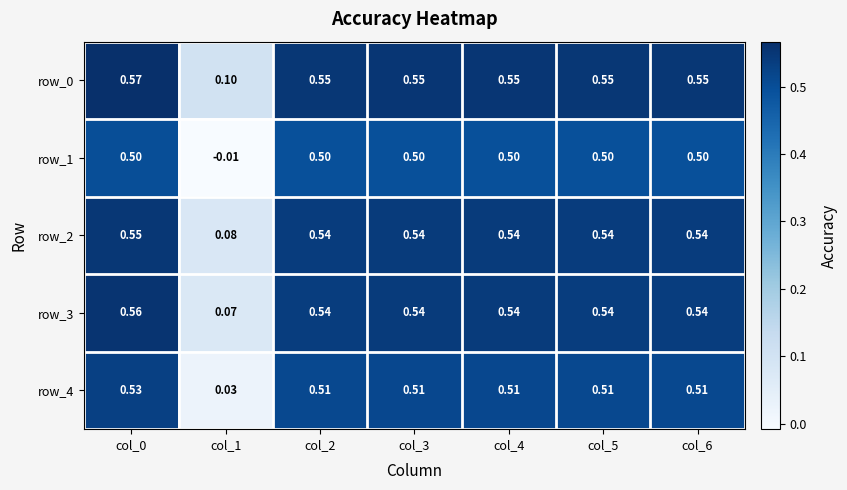

What is the lowest value of the row_0 series?

0.1